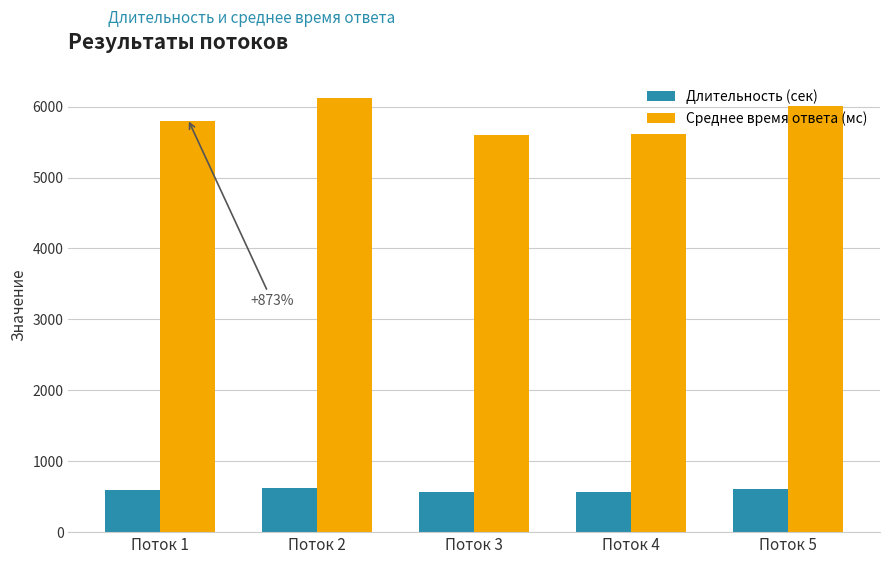

What is the spread (max minus min) of values at Поток 2?

5499.8